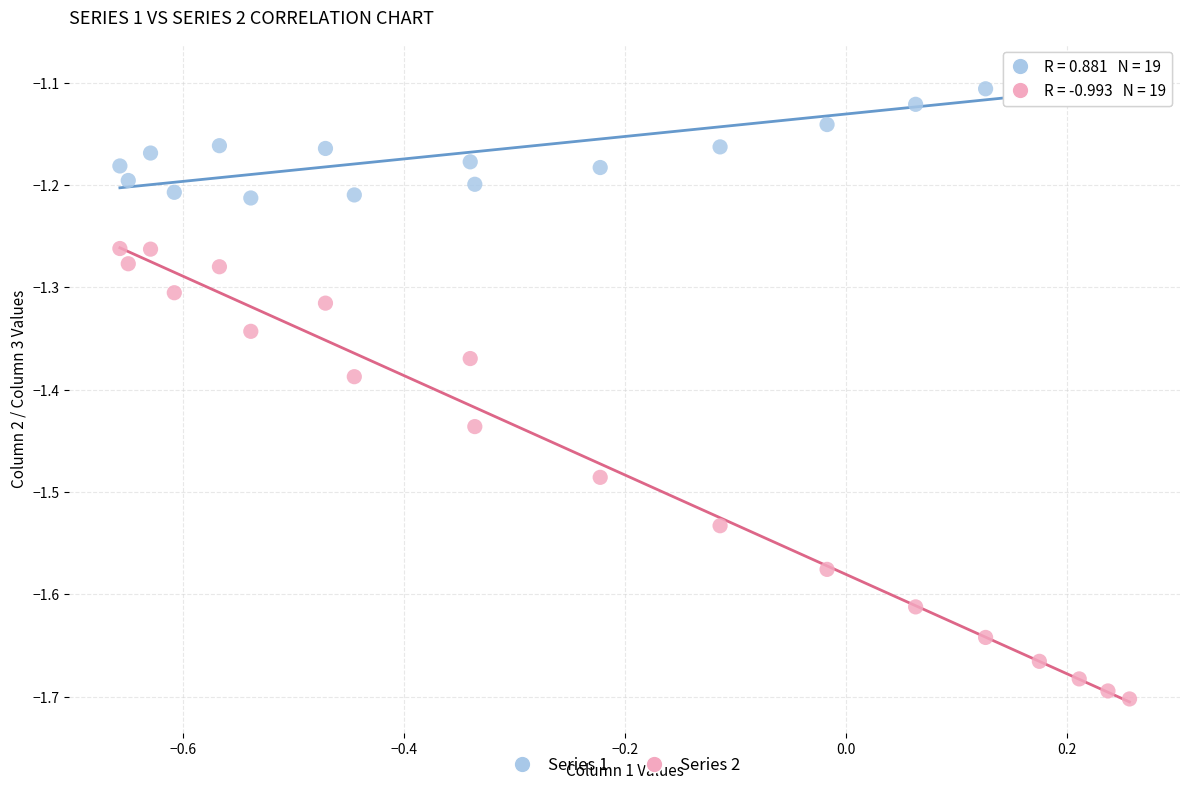

Across all data points, what is the range of X values (max minus min)?

0.9